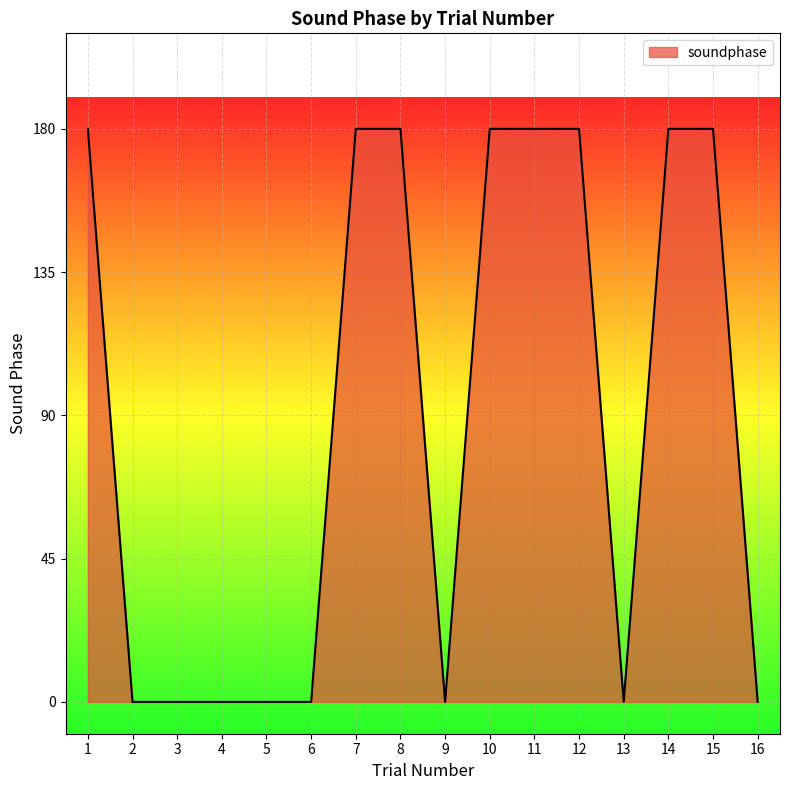

What is the difference between the maximum and minimum values?

180